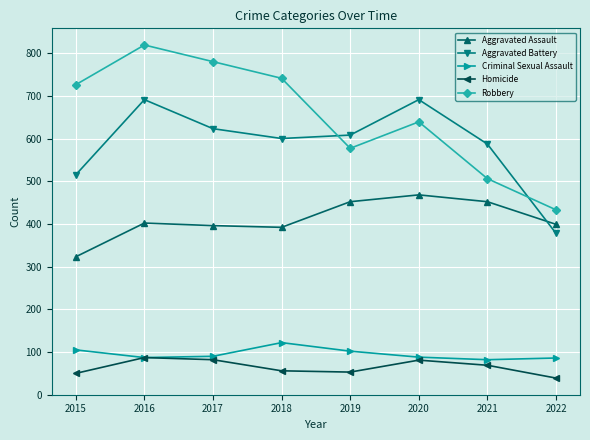

Count the number of data series in this chart.

5